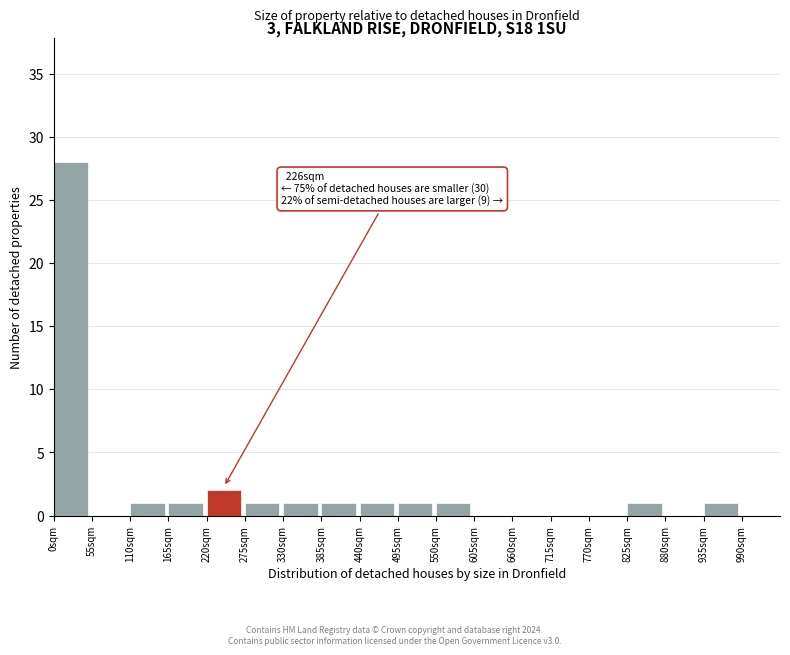

Over which range of the x-axis is the bar tallest?

0 to 55